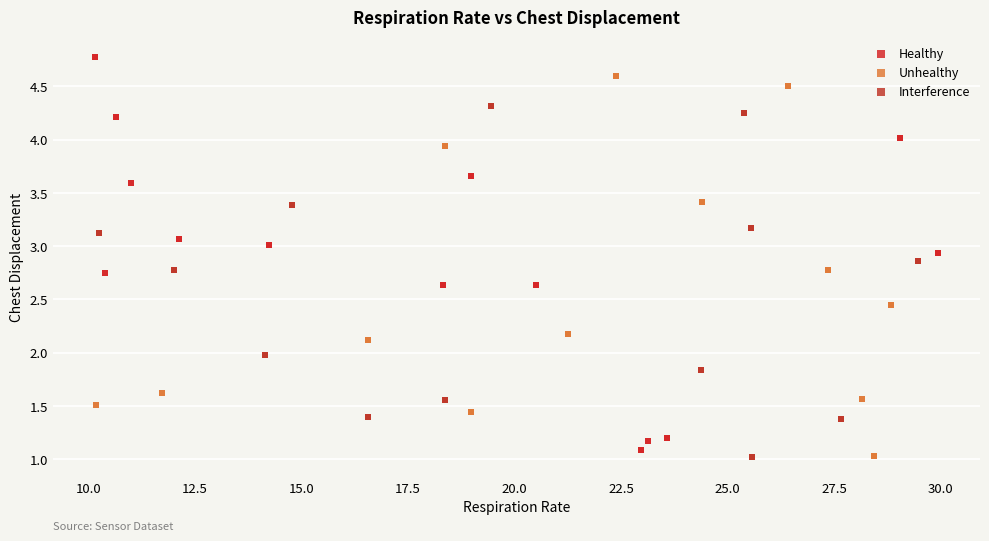

Which series contains the highest Y value?

Healthy